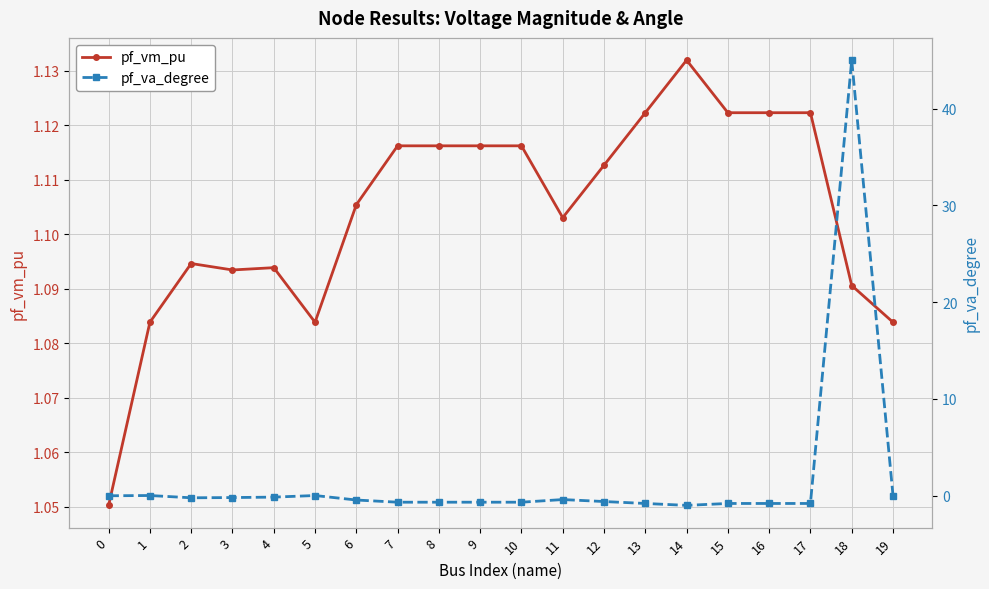

True or false: pf_vm_pu has a value of 0.4 at 14.

False